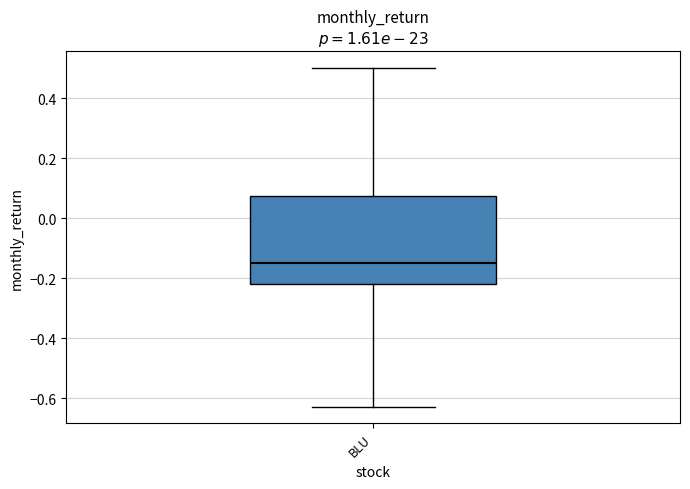

Transcribe this box plot: give where the median line is, the range the box spans, and where the two whiskers end, as read against the y-axis. The values are not printed on the chart, so give them approximately, as read against the axis.

median -0.14, box -0.22 to 0.08, whiskers -0.62 to 0.50